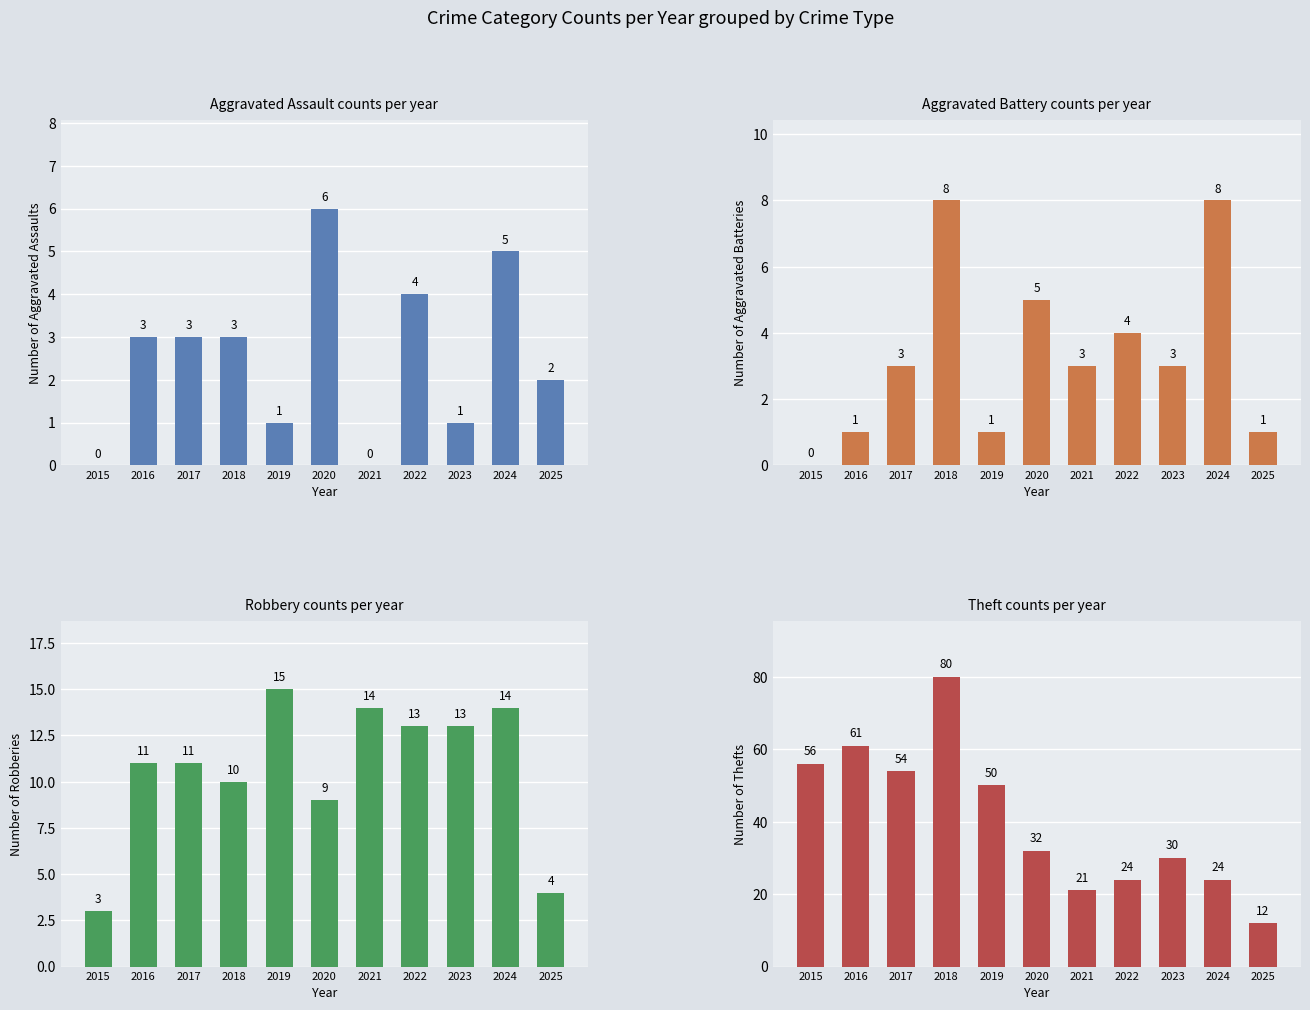

Reading left to right, what are all the values shown in this chart?

Aggravated Assault: 2015=0	2016=3	2017=3	2018=3	2019=1	2020=6	2021=0	2022=4	2023=1	2024=5	2025=2
Aggravated Battery: 2015=0	2016=1	2017=3	2018=8	2019=1	2020=5	2021=3	2022=4	2023=3	2024=8	2025=1
Robbery: 2015=3	2016=11	2017=11	2018=10	2019=15	2020=9	2021=14	2022=13	2023=13	2024=14	2025=4
Theft: 2015=56	2016=61	2017=54	2018=80	2019=50	2020=32	2021=21	2022=24	2023=30	2024=24	2025=12